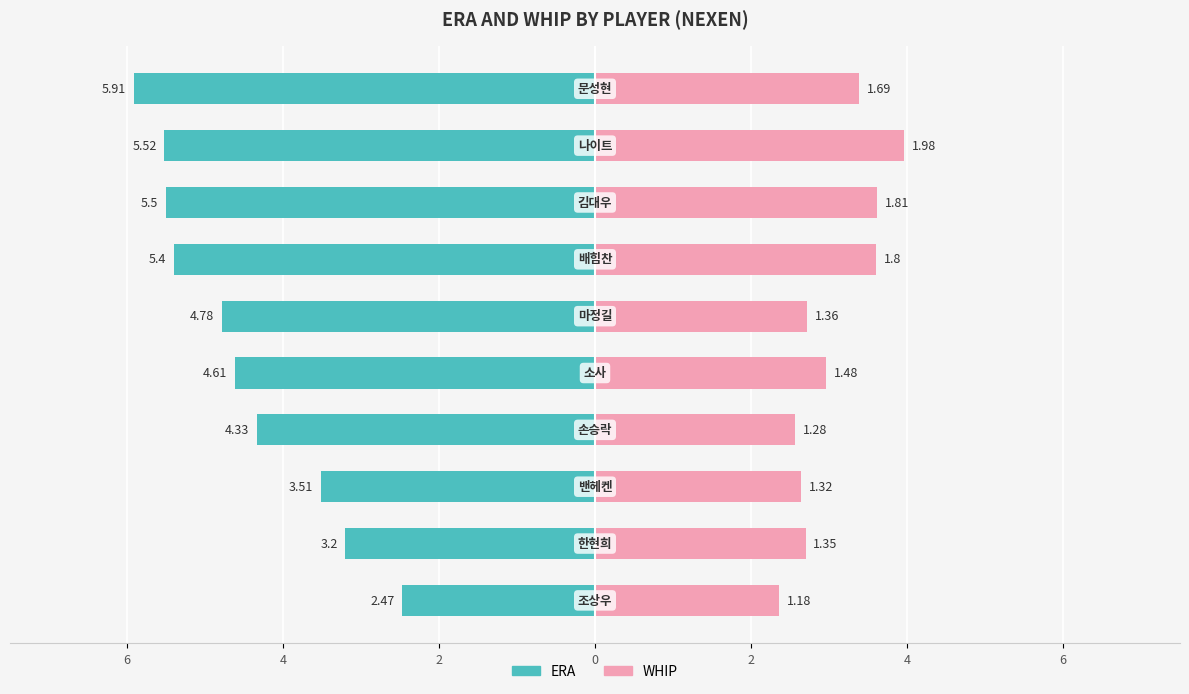

Is the value of ERA at 8 greater than the value of WHIP at 4?

No